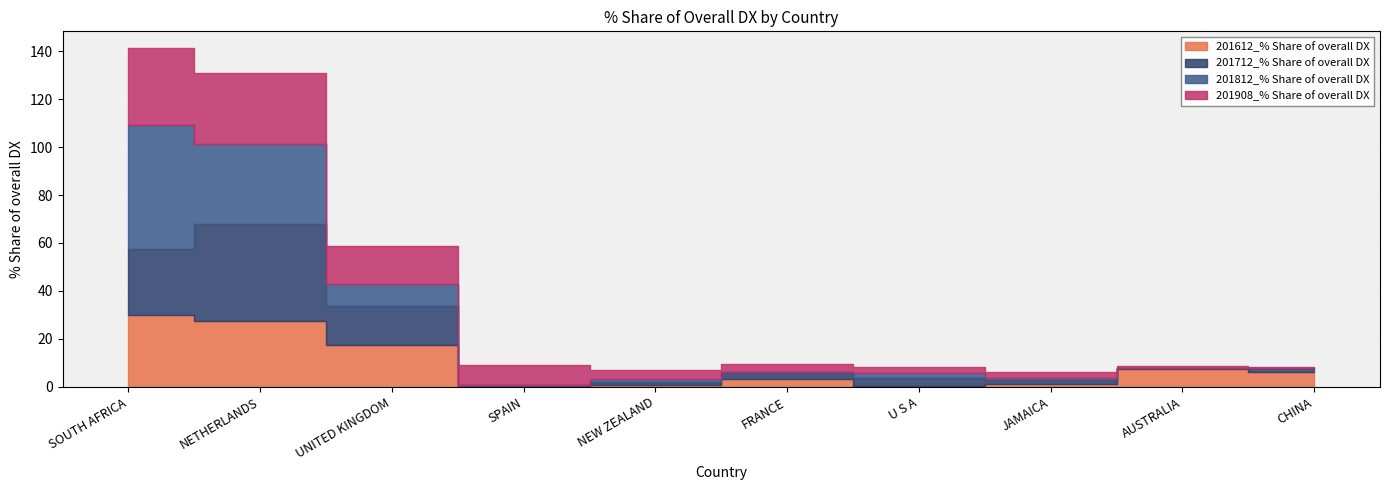

List the series in order of their overall mean, highest first.

201908_% Share of overall DX, 201812_% Share of overall DX, 201712_% Share of overall DX, 201612_% Share of overall DX